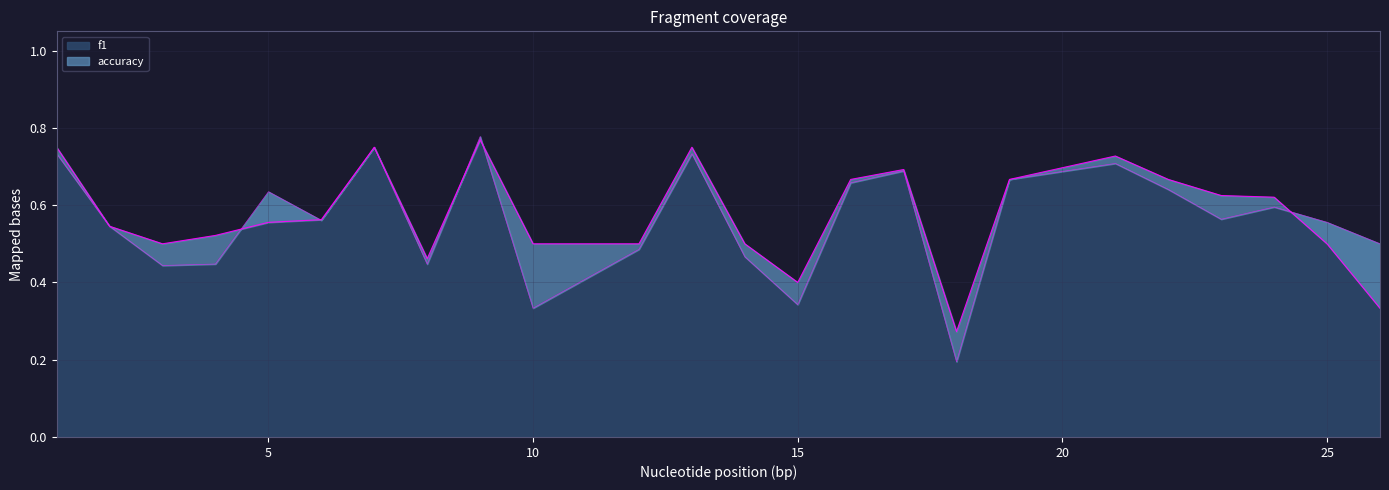

Is the value of f1 at 21 greater than the value of accuracy at 12?

Yes